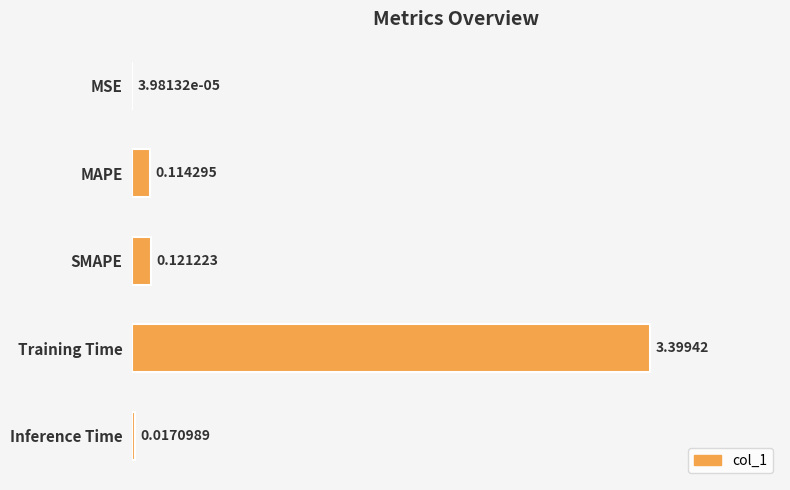

What is the sum of the values at Training Time and MSE?

3.4